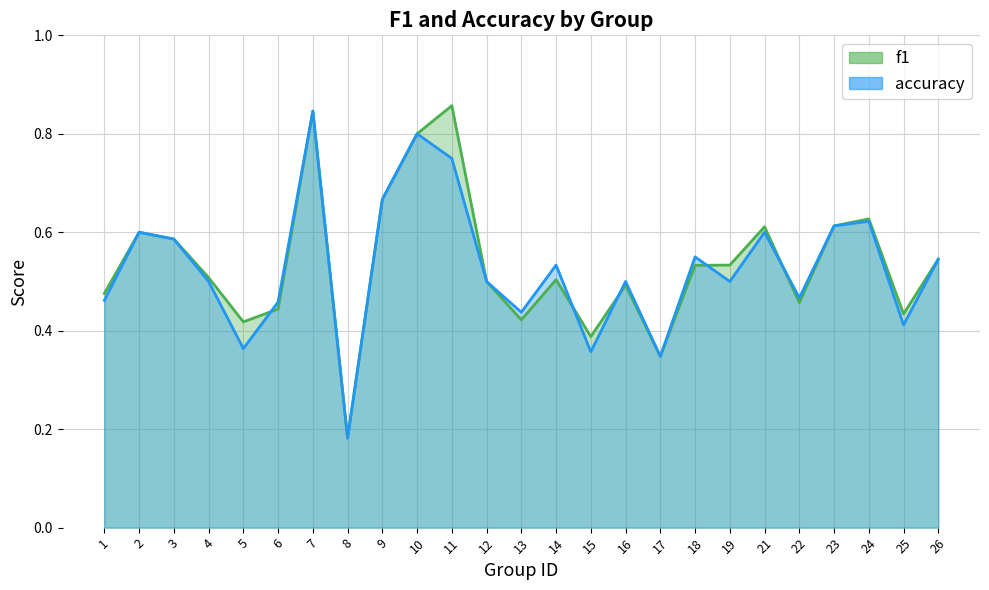

At which category is the sum across all series the highest?

7